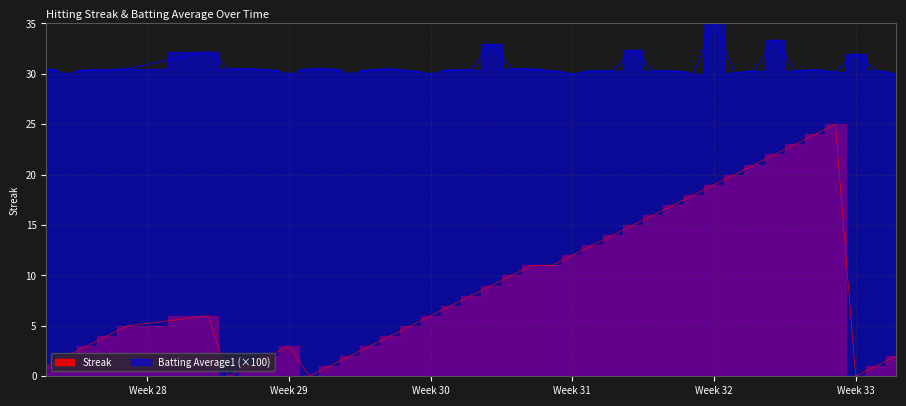

Reading right to left, transcribe all the data shown in this chart.

Streak: 2.0	1.0	0.0	25.0	24.0	23.0	22.0	21.0	20.0	19.0	18.0	17.0	16.0	15.0	14.0	13.0	12.0	11.0	11.0	10.0	9.0	8.0	7.0	6.0	5.0	4.0	3.0	2.0	1.0	0.0	3.0	2.0	1.0	0.0	6.0	5.0	4.0	3.0	2.0	1.0
Batting Average1: 30.0	30.3	32.0	30.2	30.4	30.3	33.4	30.3	30.1	35.2	30.0	30.3	30.3	32.4	30.3	30.3	30.0	30.3	30.5	30.5	33.0	30.4	30.4	30.0	30.3	30.5	30.4	30.0	30.5	30.5	30.0	30.4	30.5	30.5	32.2	30.5	30.4	30.4	30.0	30.5